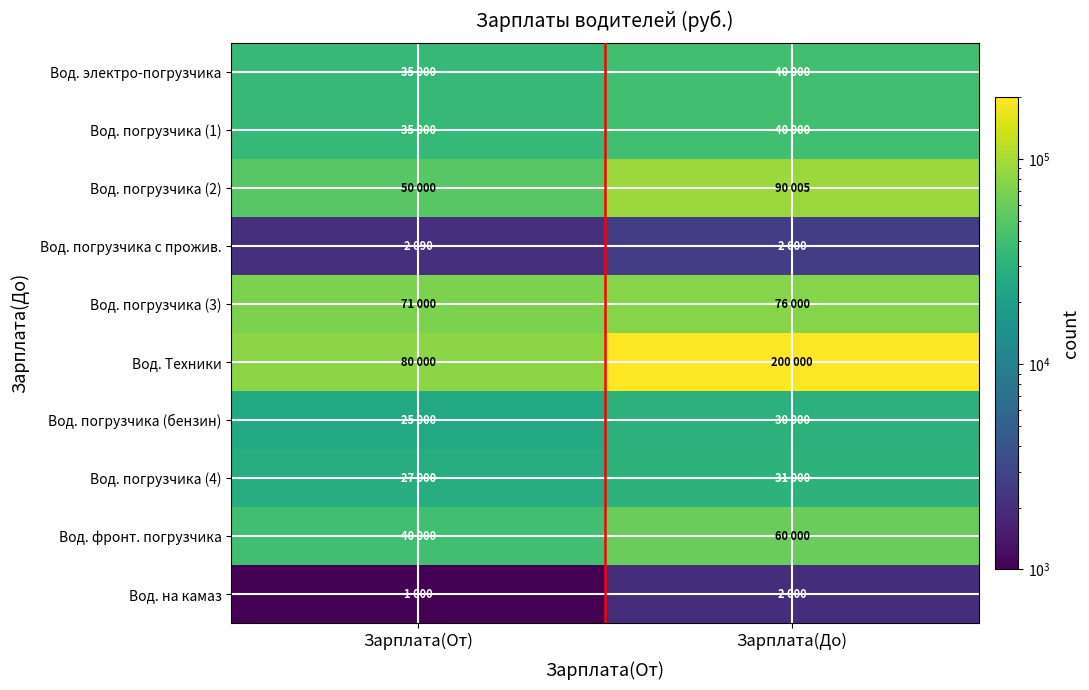

Which series has the widest spread of values?

Вод. Техники